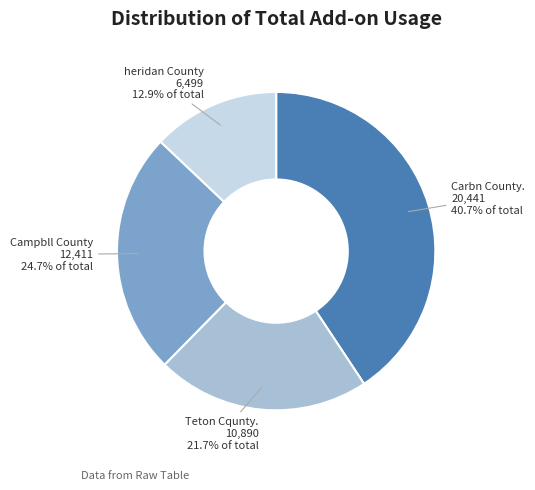

Does any single category account for the majority?

No